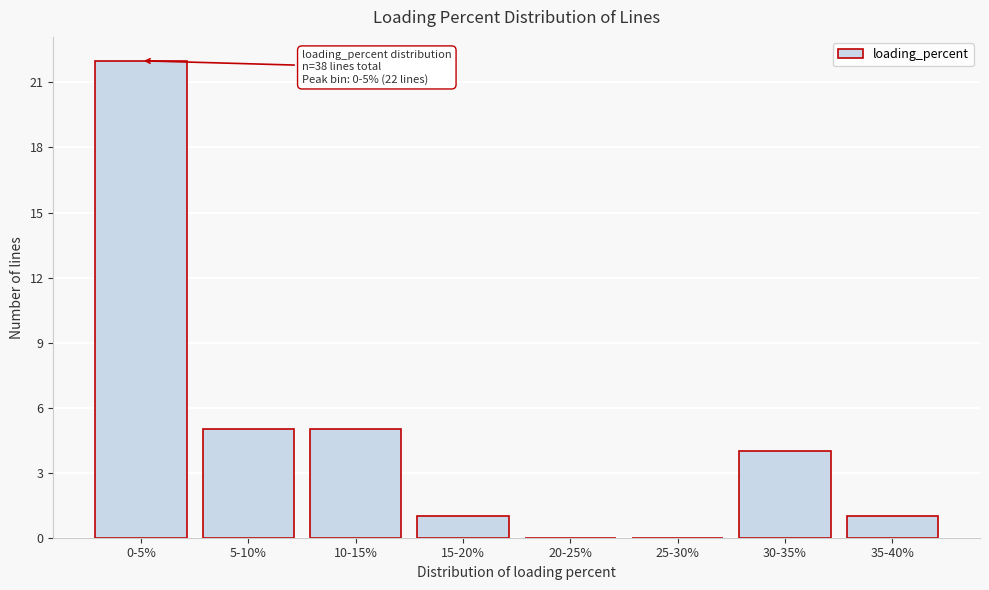

Reading left to right, transcribe all the data shown in this chart.

0-5%=22	5-10%=5	10-15%=5	15-20%=1	20-25%=0	25-30%=0	30-35%=4	35-40%=1